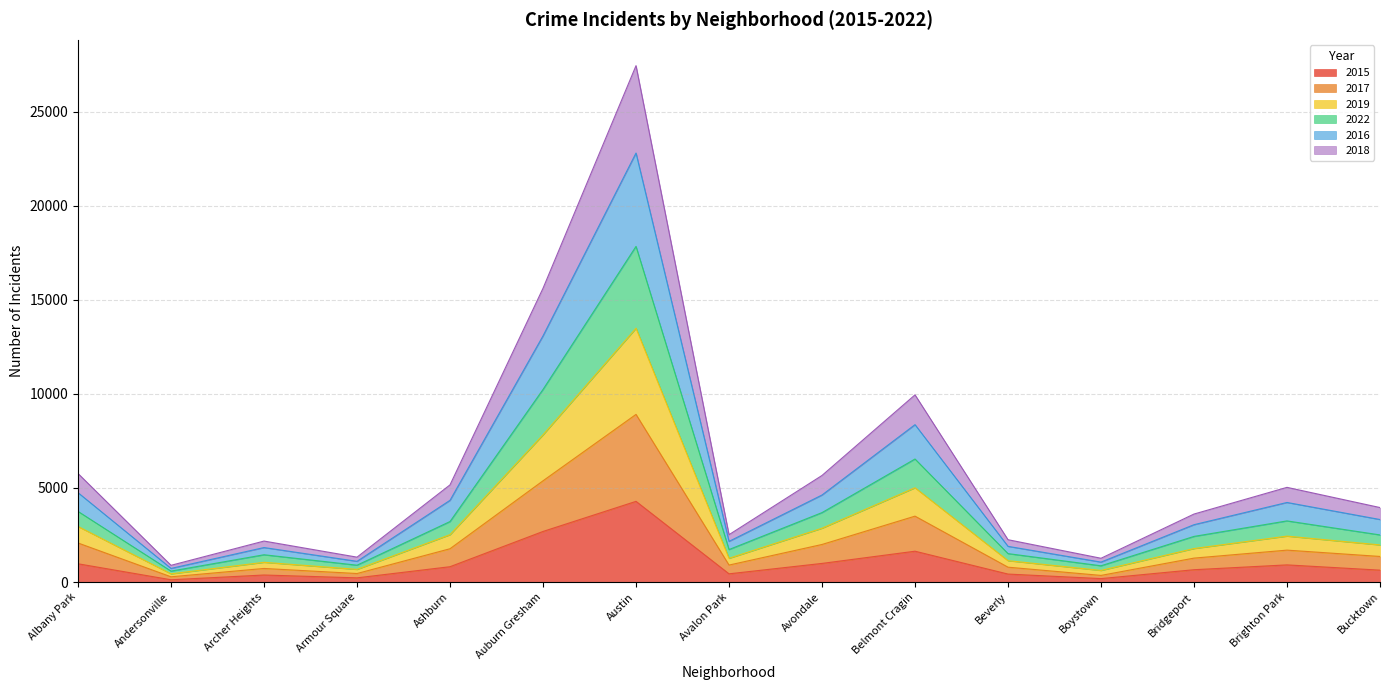

Which category has the highest value in the 2015 series?

Austin